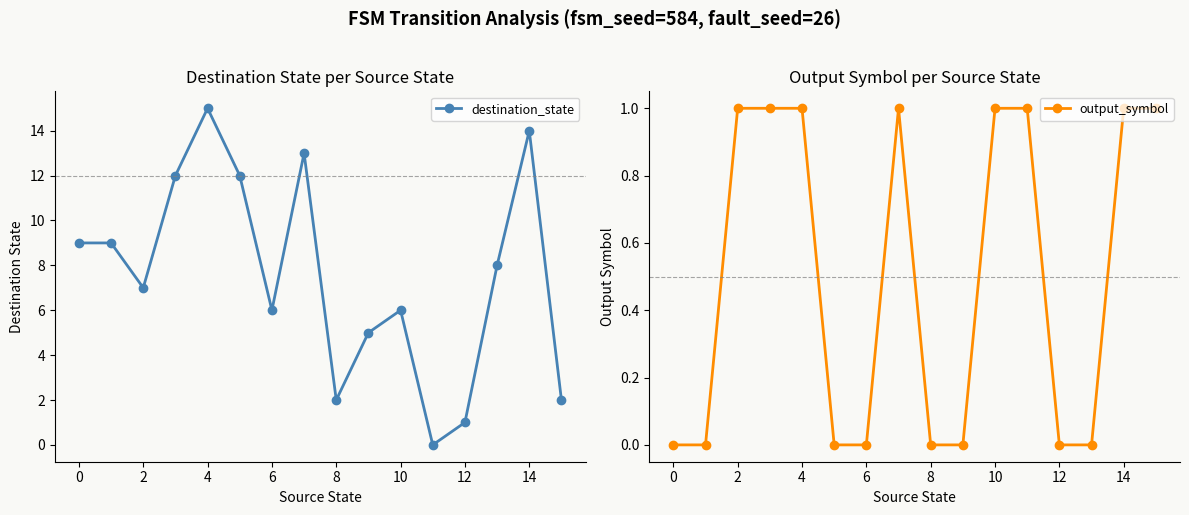

Where is the first local minimum for destination_state?

2